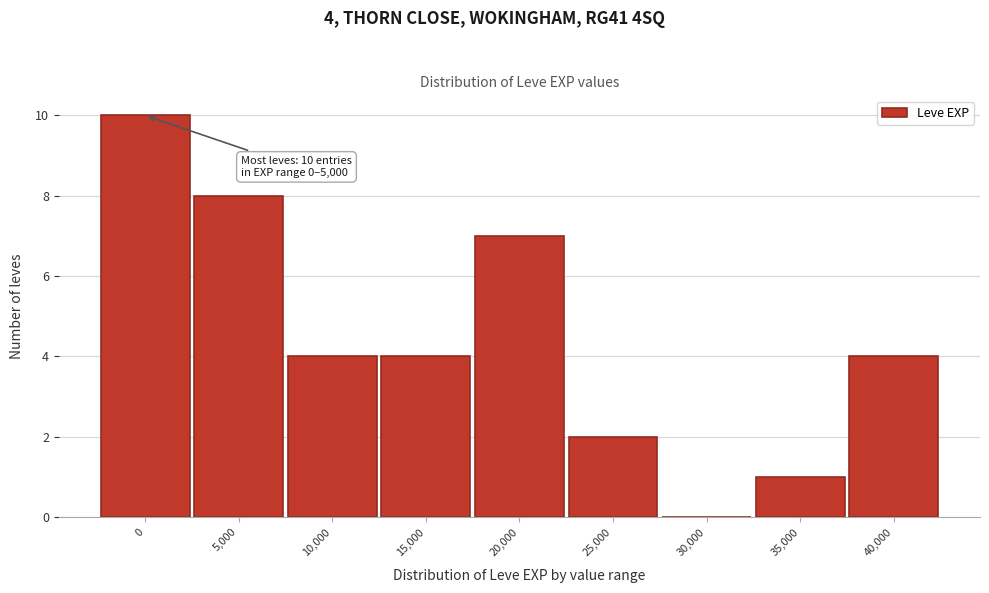

Reading left to right, what are all the values shown in this chart?

0=10	5,000=8	10,000=4	15,000=4	20,000=7	25,000=2	30,000=0	35,000=1	40,000=4